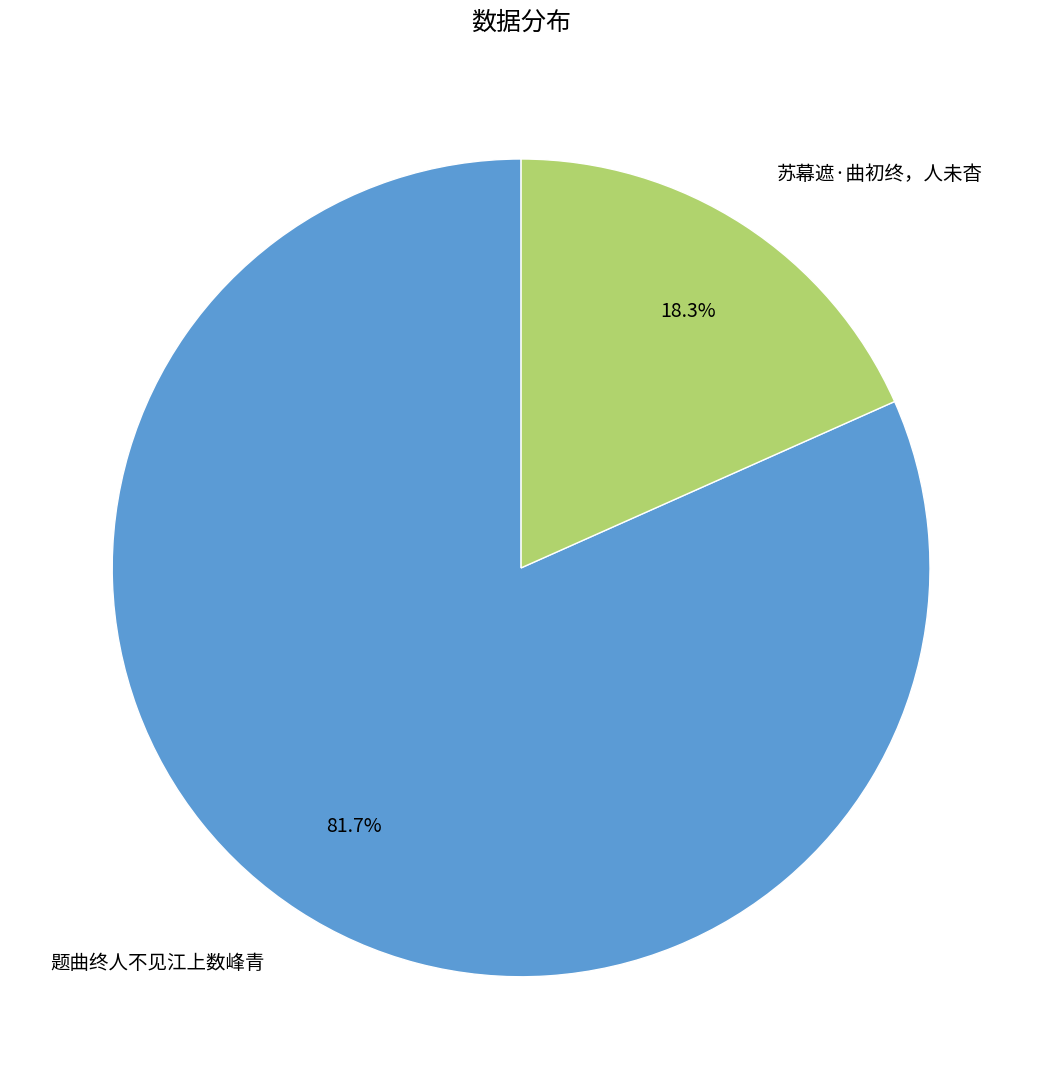

Count the number of slices in the pie.

2